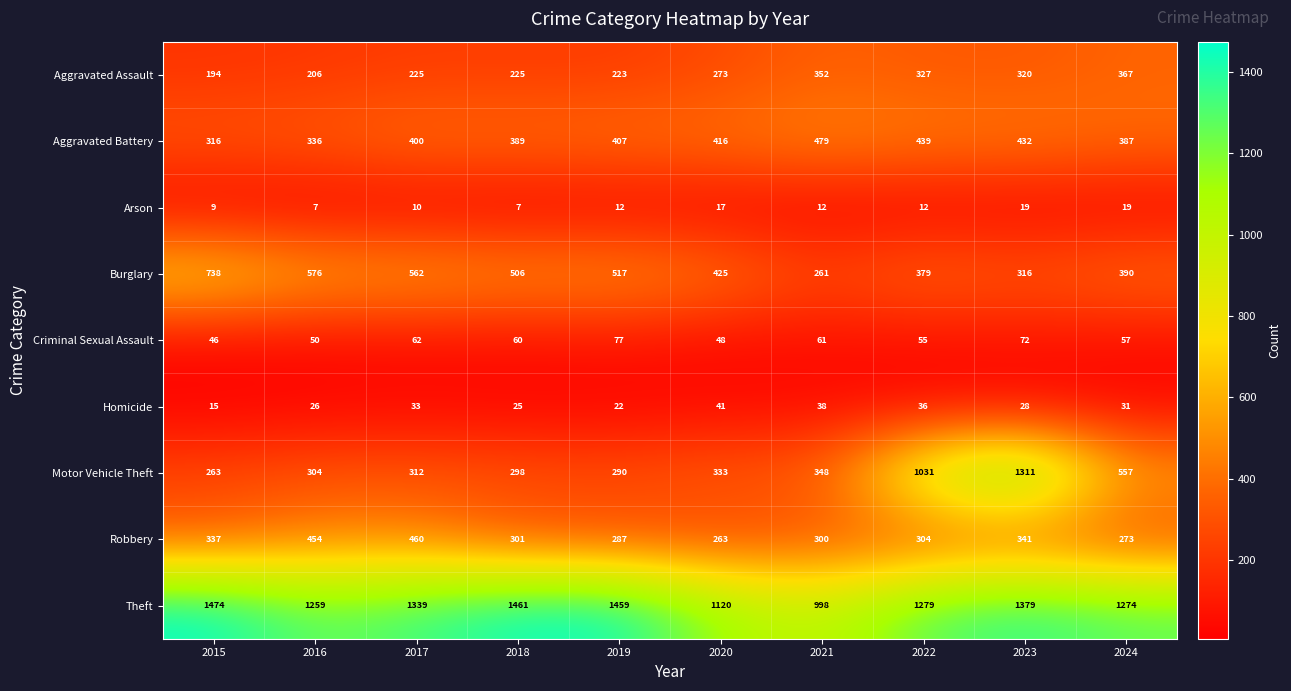

List the series in order of their peak value, lowest first.

Arson, Homicide, Criminal Sexual Assault, Aggravated Assault, Robbery, Aggravated Battery, Burglary, Motor Vehicle Theft, Theft